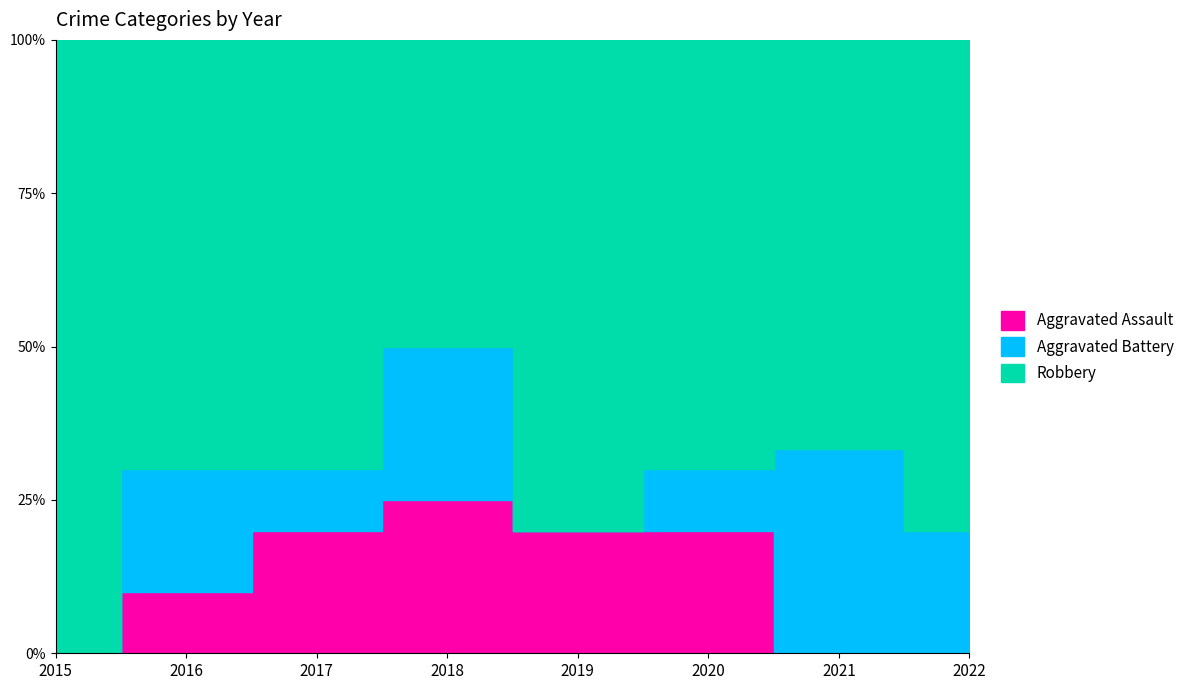

Is it true that Robbery equals 10 at 2016?

False